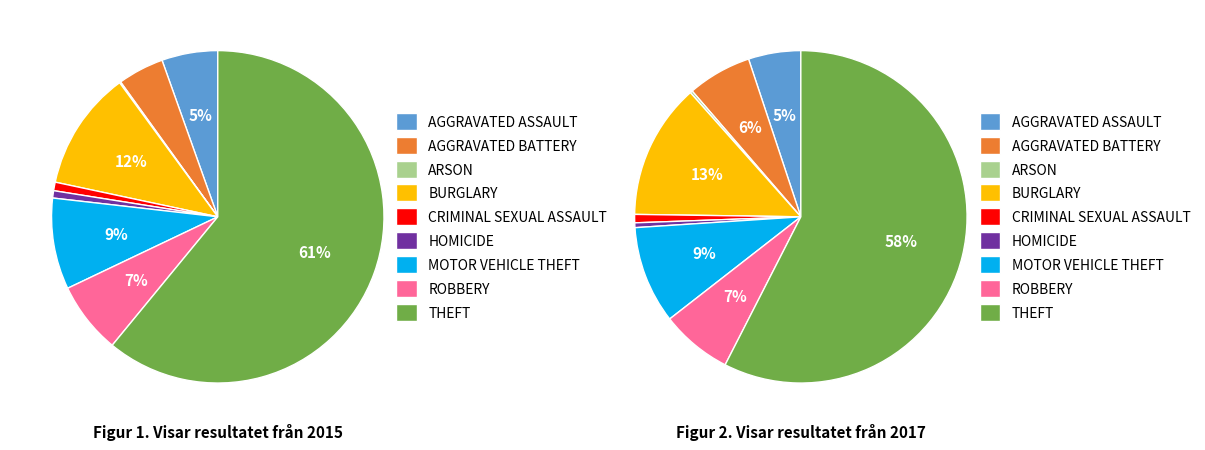

Is it true that Homicide is 11% of the pie?

False